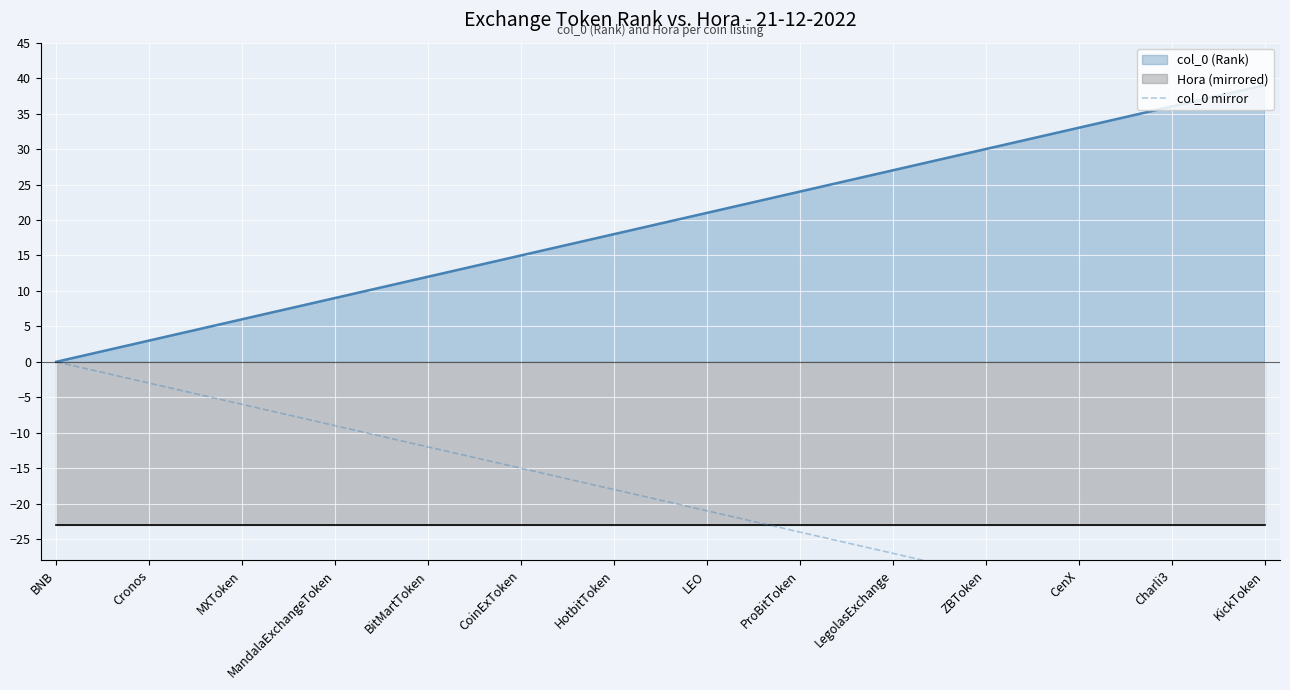

How many values exceed -19?

19